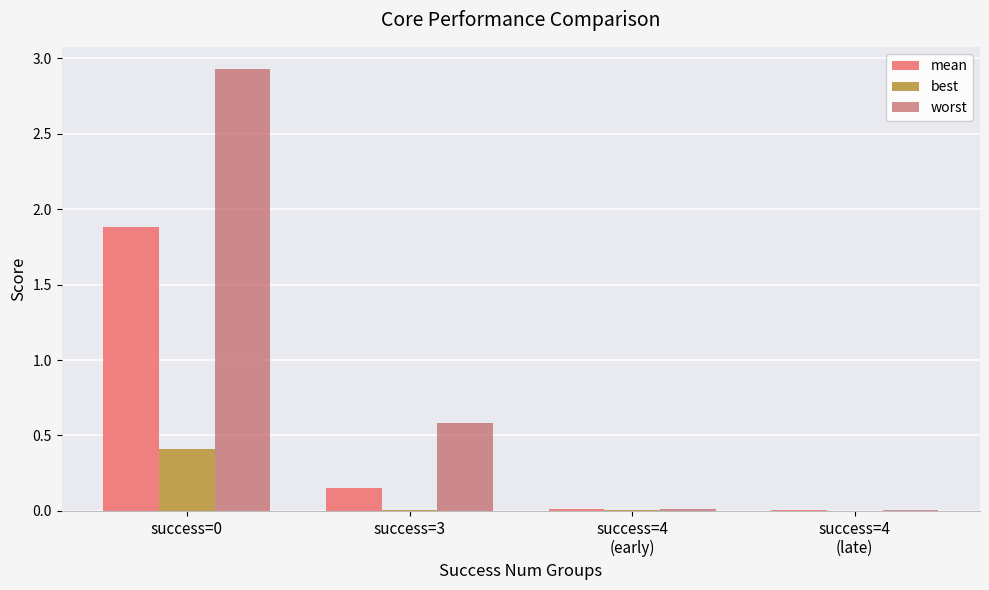

Are the bars grouped side by side (vs. stacked)?

Yes